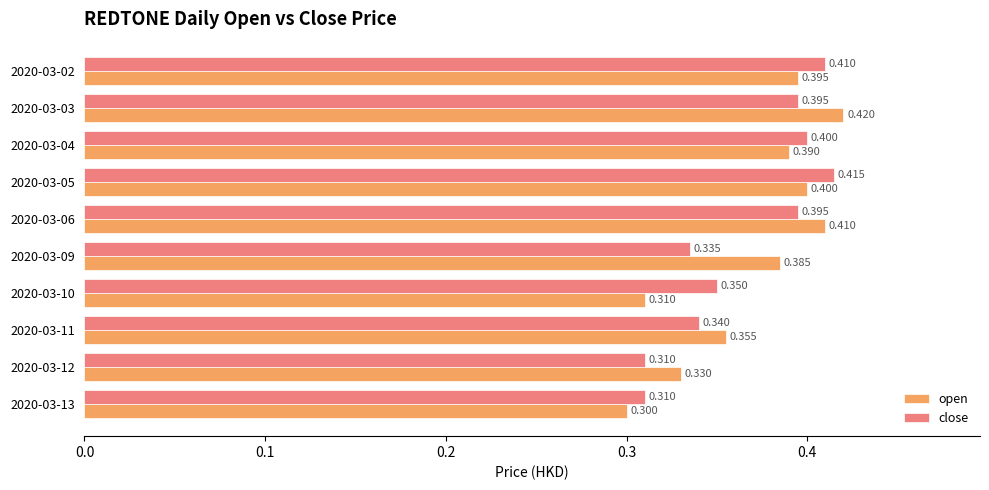

What is the average value of the close series?

0.4